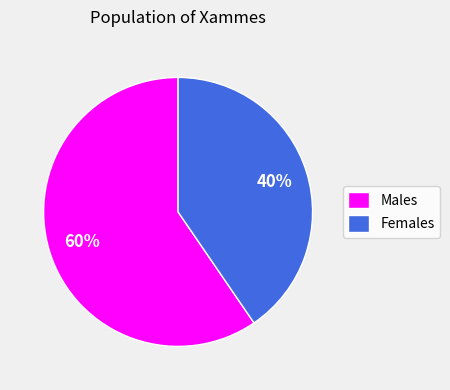

The Females slice represents 51% of the pie. True or false?

False